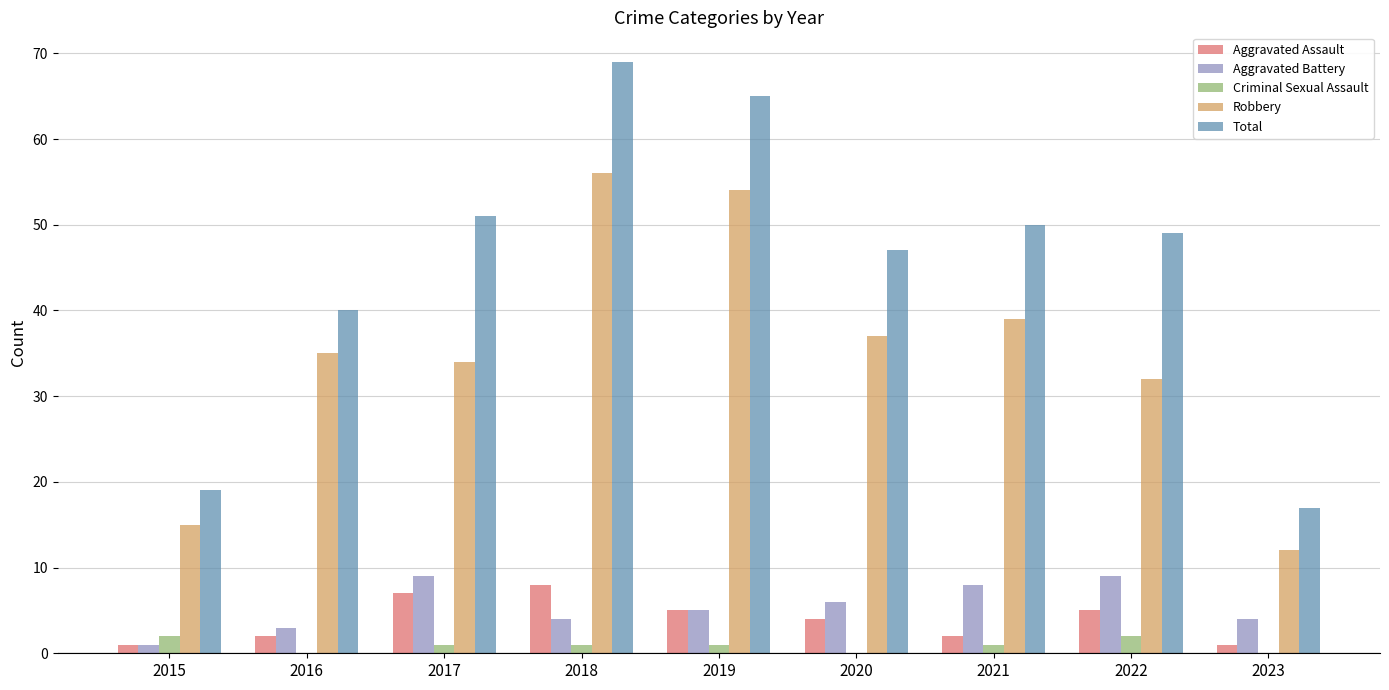

What is the greatest value displayed?

69